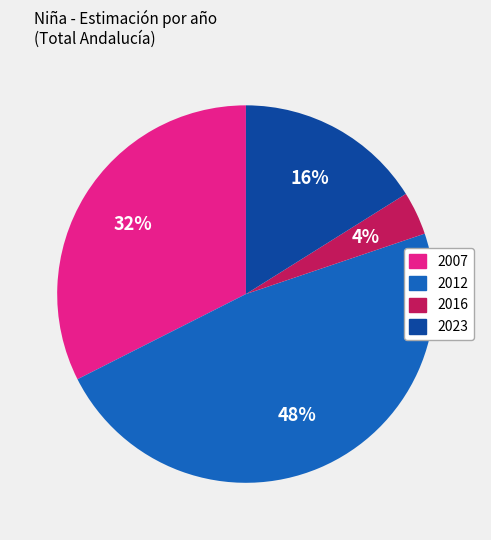

Do 2007 and 2023 together represent more than half of the pie?

No